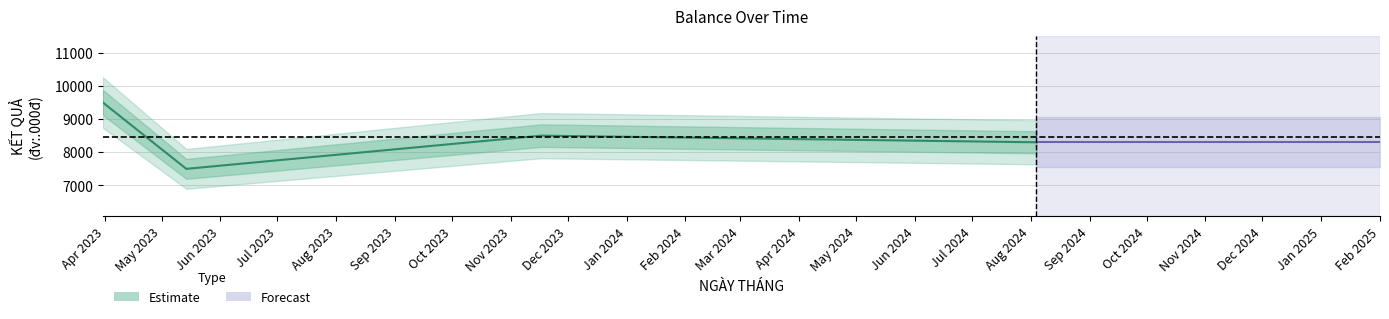

What is the smallest value displayed?

7500